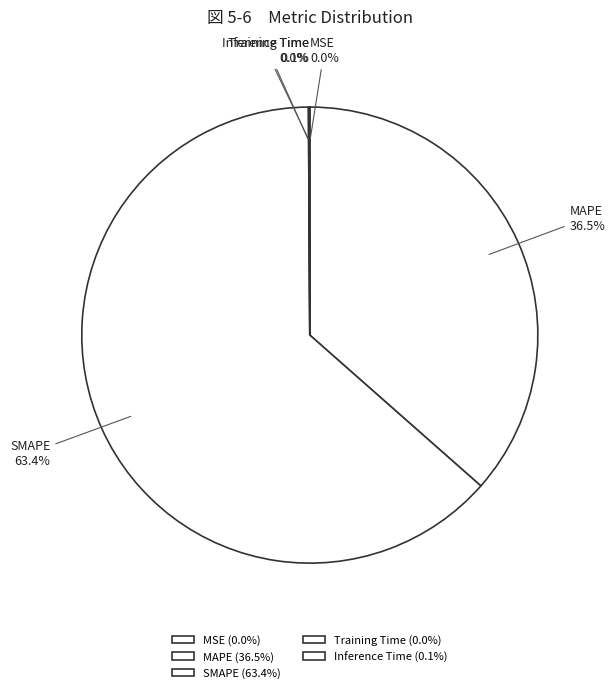

What is the ratio of the value at MAPE to the value at SMAPE?

0.6